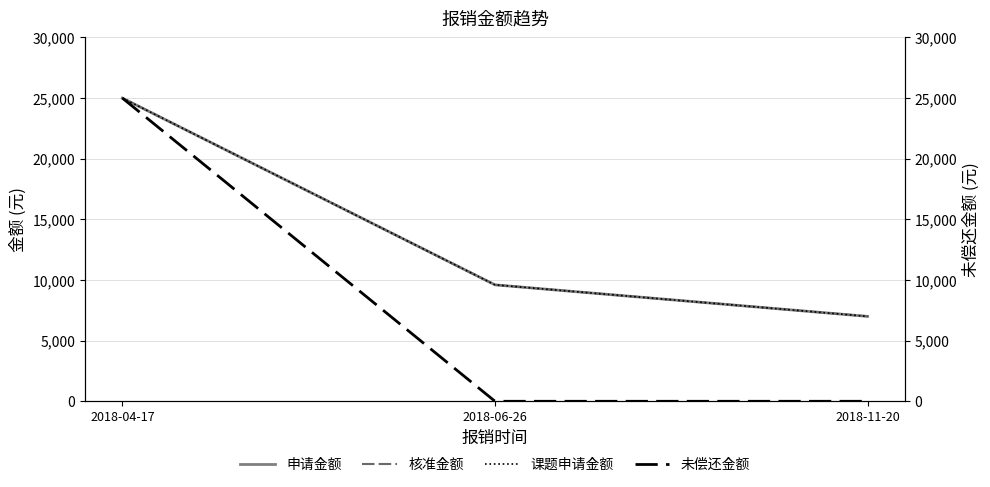

What is the greatest value displayed?

25000